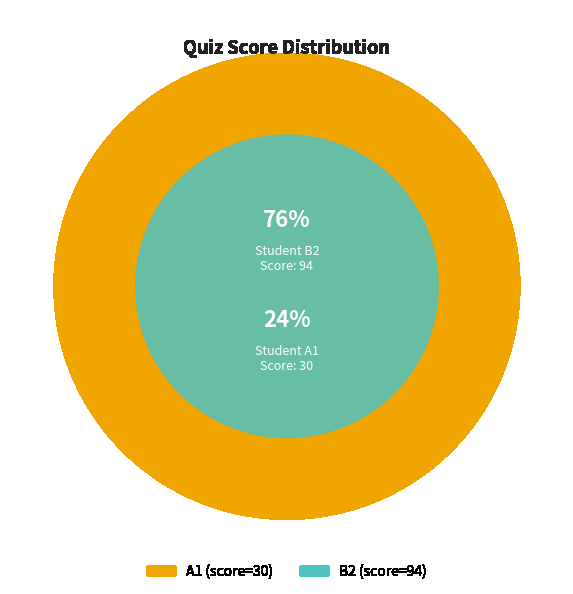

To the nearest percent, what is the difference between the largest and smallest slice percentages?

52%